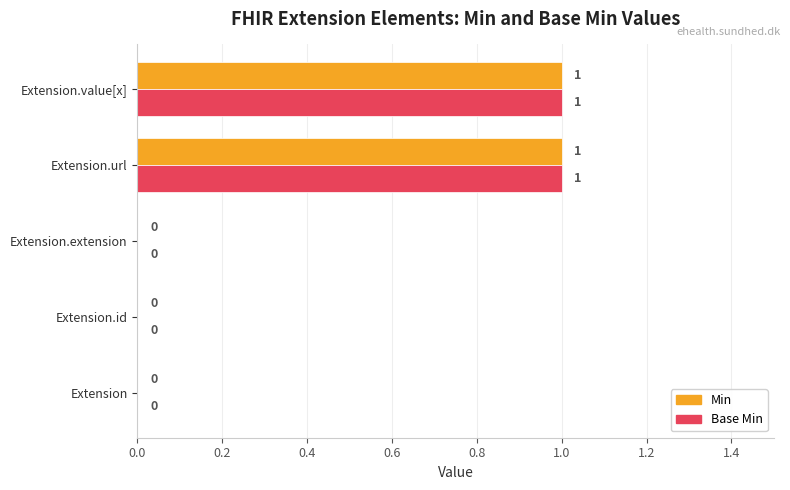

How many Base Min values are between 0 and 1?

5